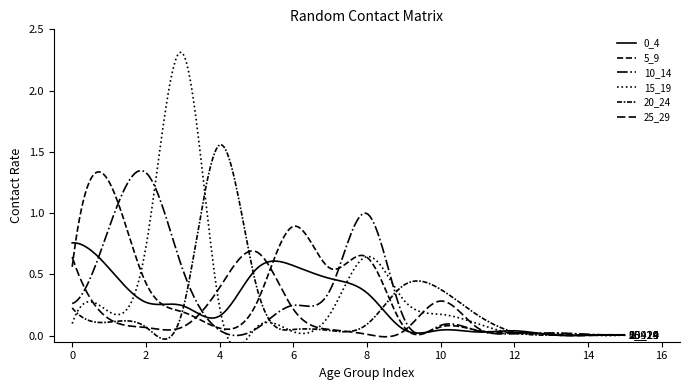

True or false: 0_4 has a value of 0.0 at 14.

False